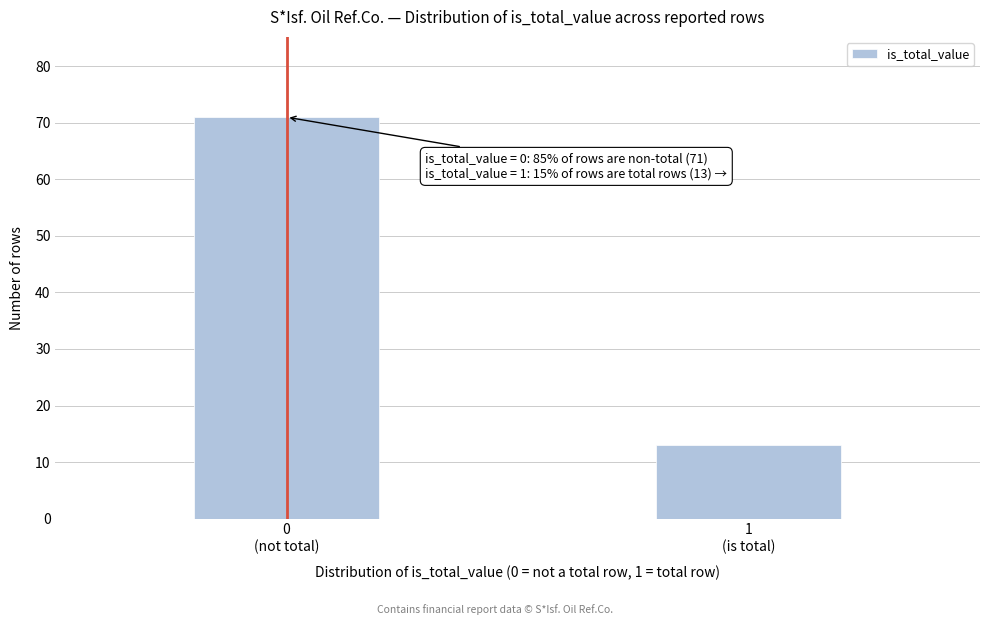

Reading left to right, what are all the values shown in this chart?

71	13